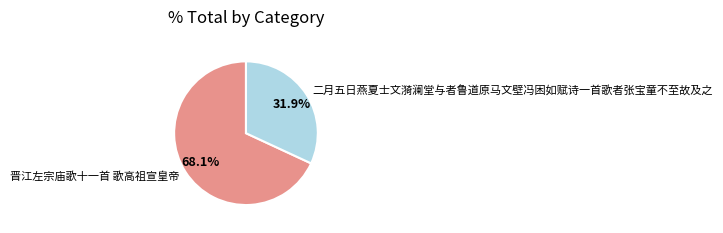

To the nearest percent, what is the difference between the 晋江左宗庙歌十一首 歌高祖宣皇帝 and 二月五日燕夏士文漪澜堂与者鲁道原马文壁冯困如赋诗一首歌者张宝童不至故及之 slice percentages?

36%